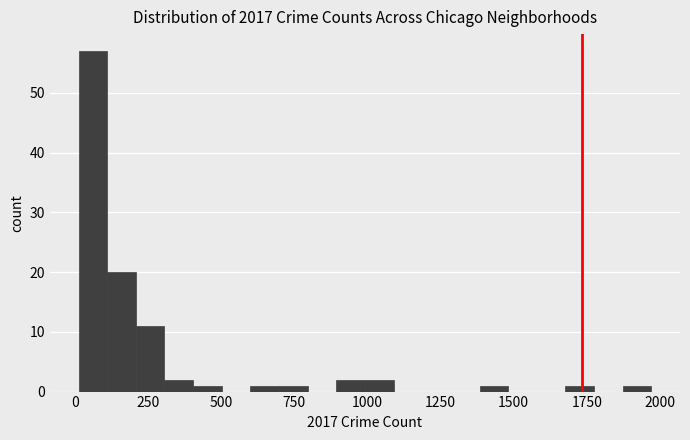

Around what value on the x-axis is the tallest bar? Give the approximate position of its centre, as read against the axis.

50